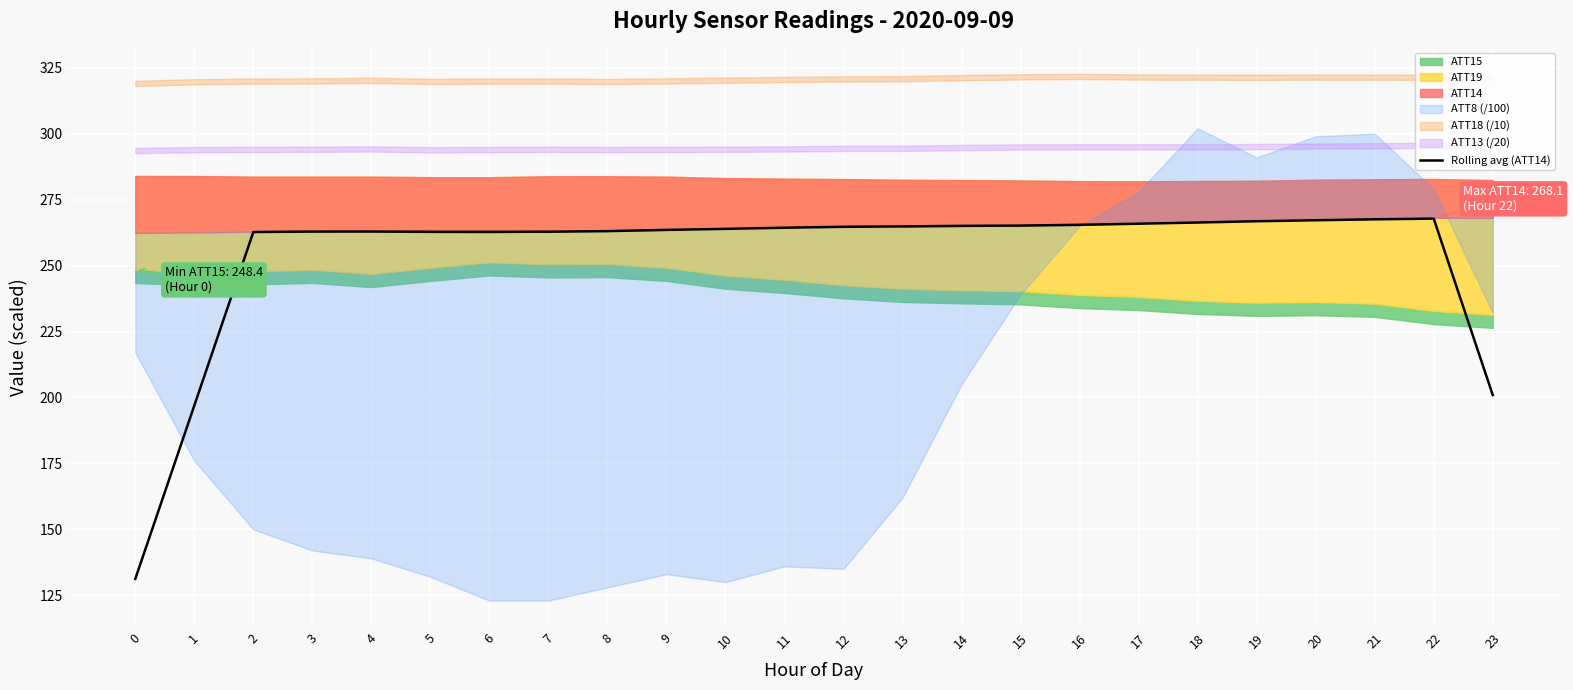

Does the chart display data point markers on the line(s)?

No